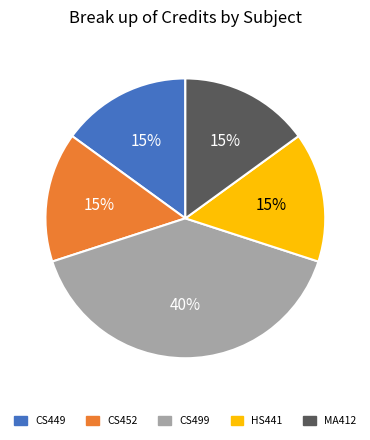

How many segments does this pie chart have?

5